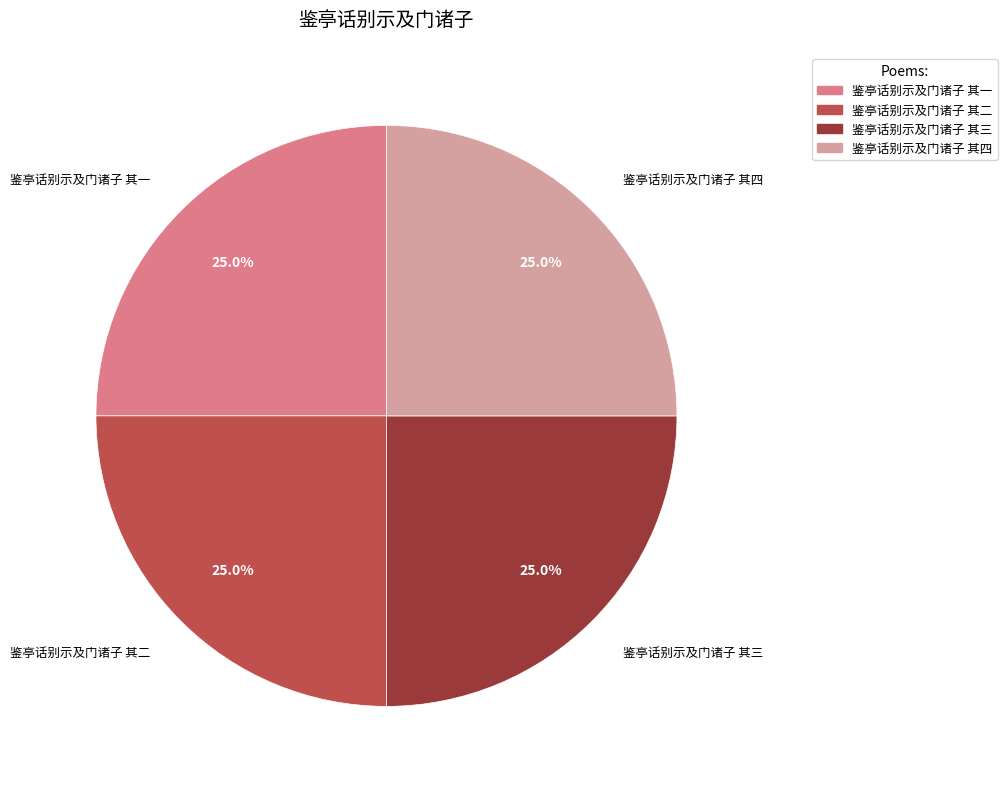

True or false: 鉴亭话别示及门诸子 其二 accounts for 25% of the total.

True